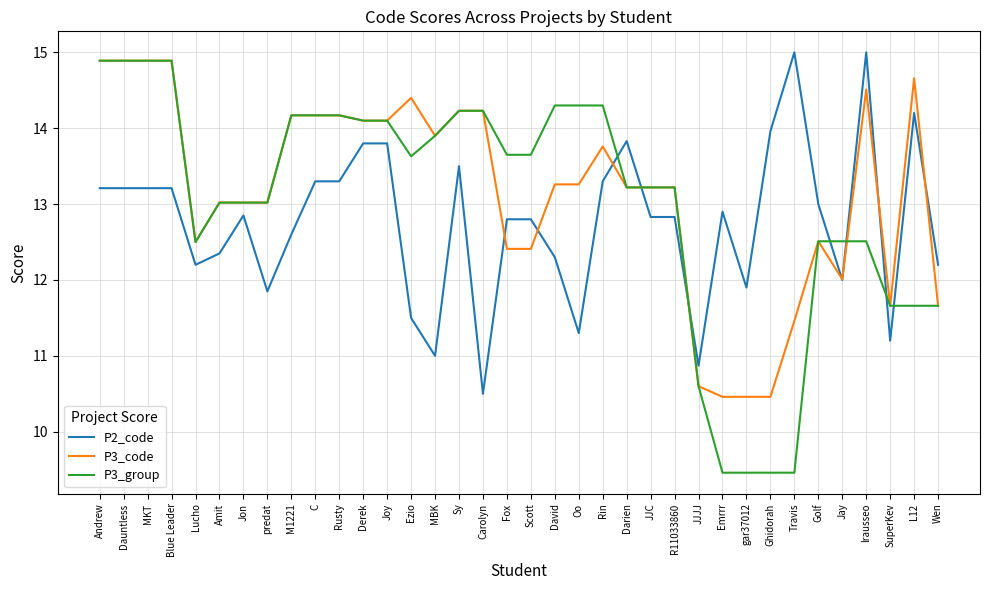

What position from the right is JJJJ?

11